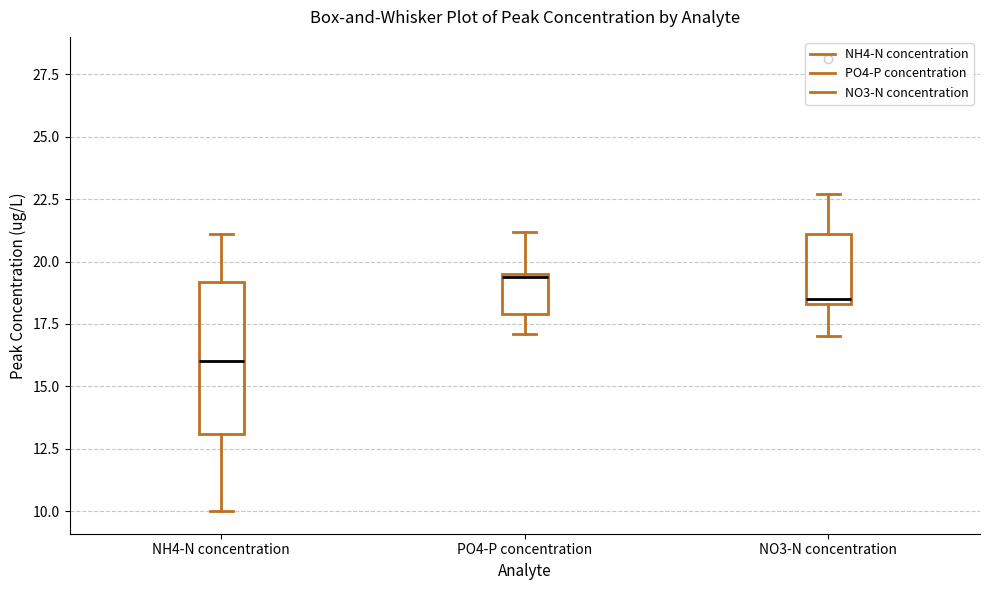

Reading left to right, read every box against the y-axis: the position of its median line, the range the box covers, and the ends of its whiskers. The values are not printed on the chart, so give them approximately, as read against the axis.

NH4-N concentration: median 16.0, box 13.0 to 19.0, whiskers 10.0 to 21.0
PO4-P concentration: median 19.5, box 18.0 to 19.5, whiskers 17.0 to 21.0
NO3-N concentration: median 18.5 (just above the box's lower edge), box 18.5 to 21.0, whiskers 17.0 to 22.5